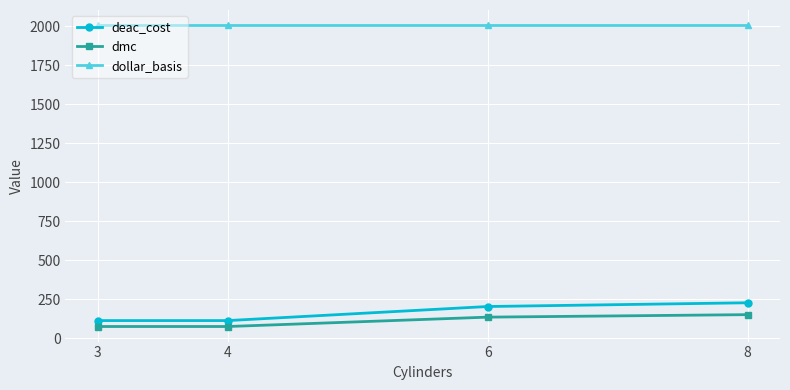

What are all the series names shown in the legend?

deac_cost, dmc, dollar_basis